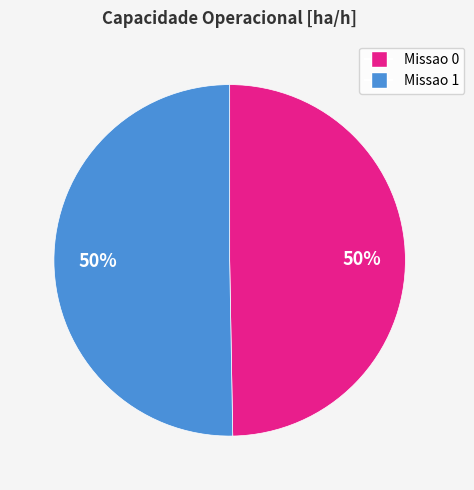

Is the sum of Missao 1 and Missao 0 greater than half?

Yes